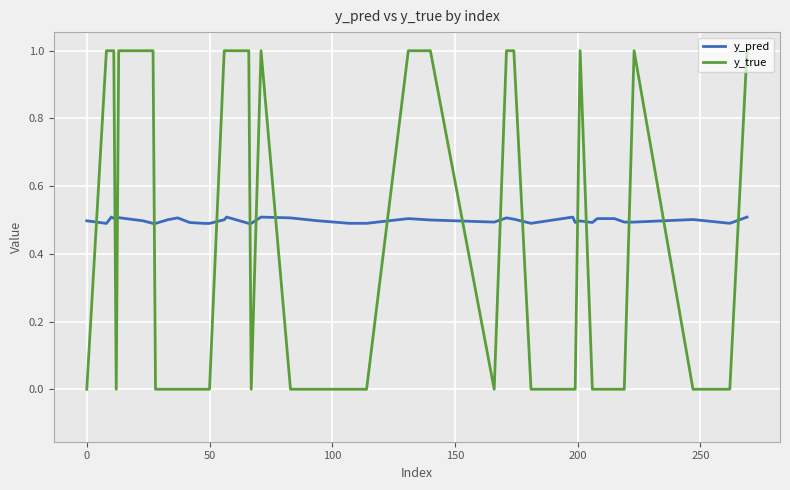

What is the highest value of the y_true series?

1.0